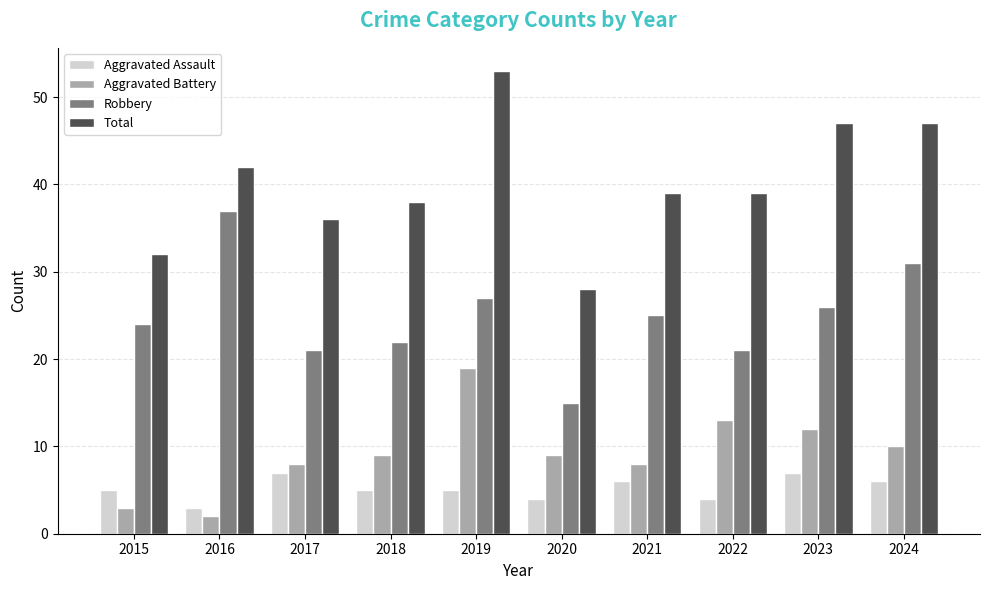

What is the value of the Total bar at the 9th from the left?

47